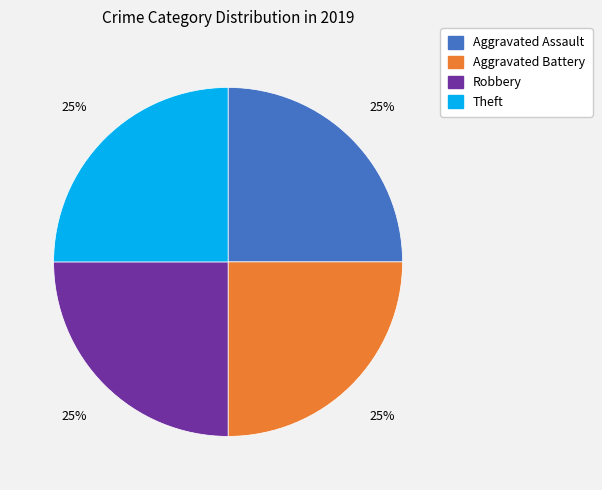

Does any single category account for the majority?

No